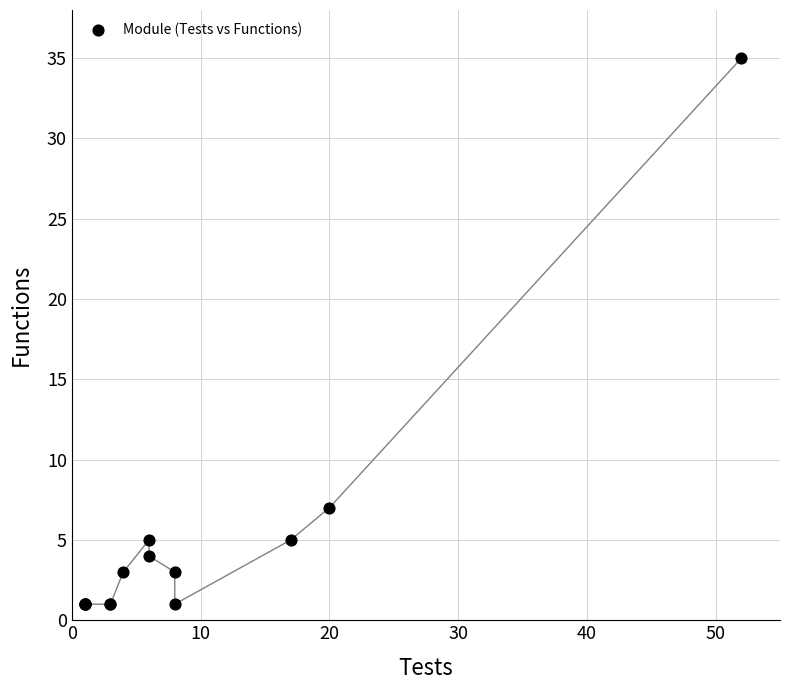

What Y value in the scatter plot is closest to 18?

7